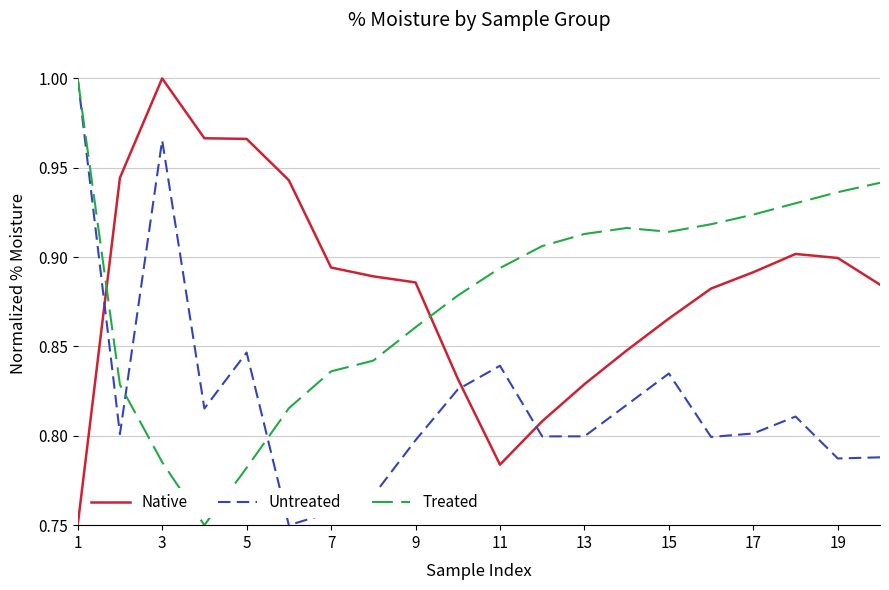

True or false: Treated and Native intersect in this chart.

True